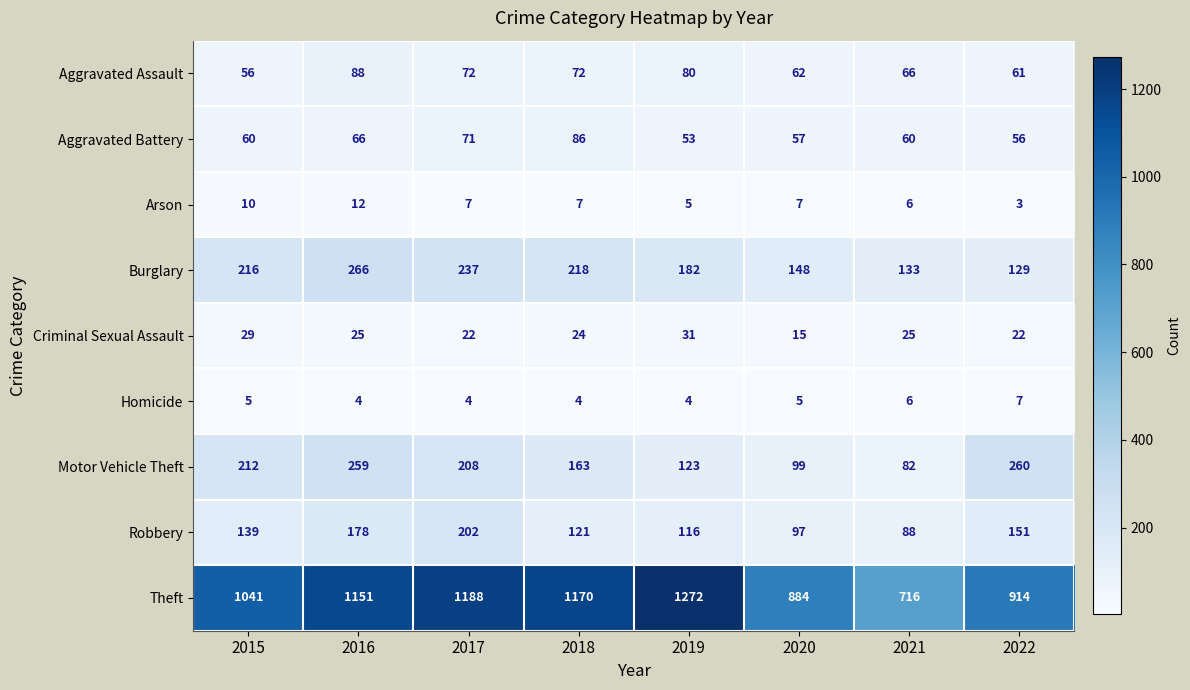

What is the spread (max minus min) of values at 2021?

710